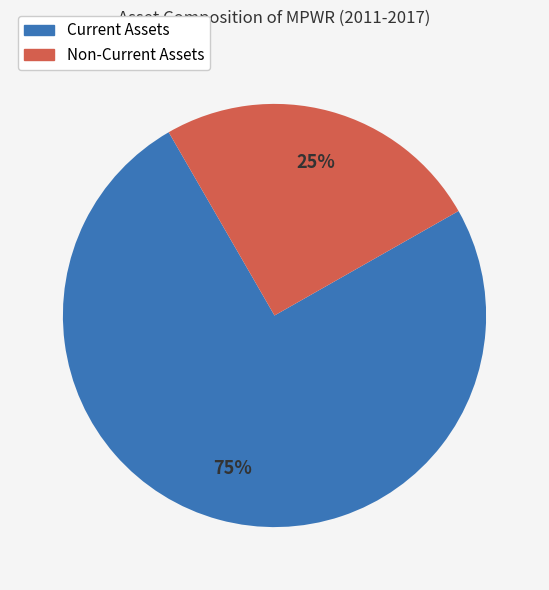

Does any single category account for the majority?

Yes